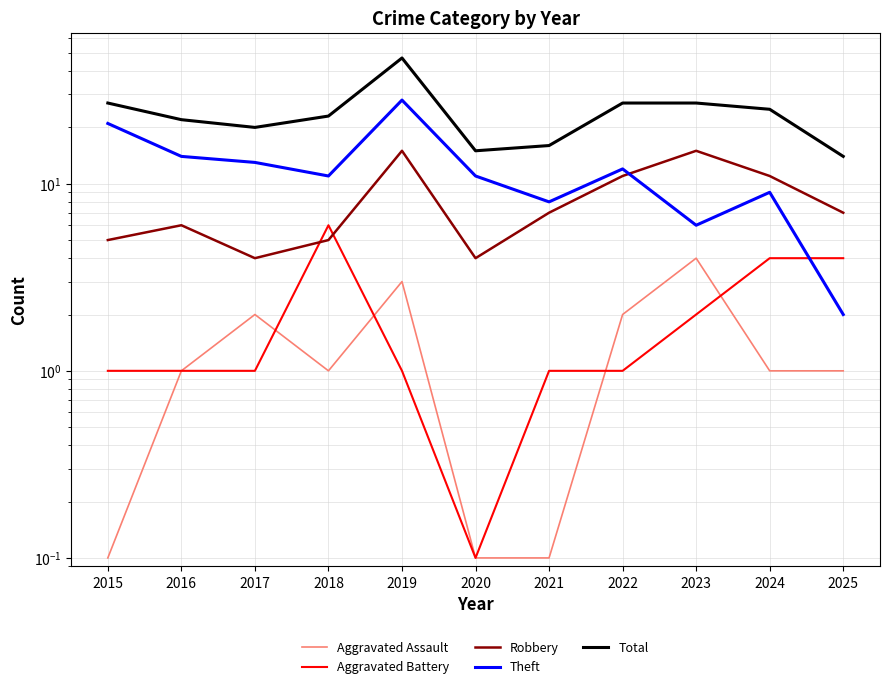

How many series are shown in this chart?

5